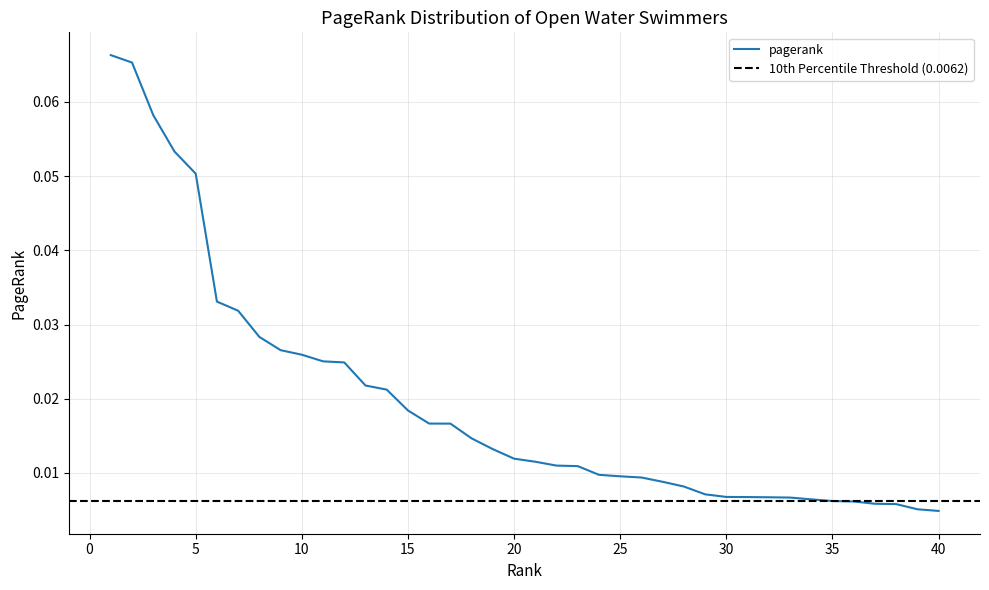

What is the greatest value displayed?

0.1